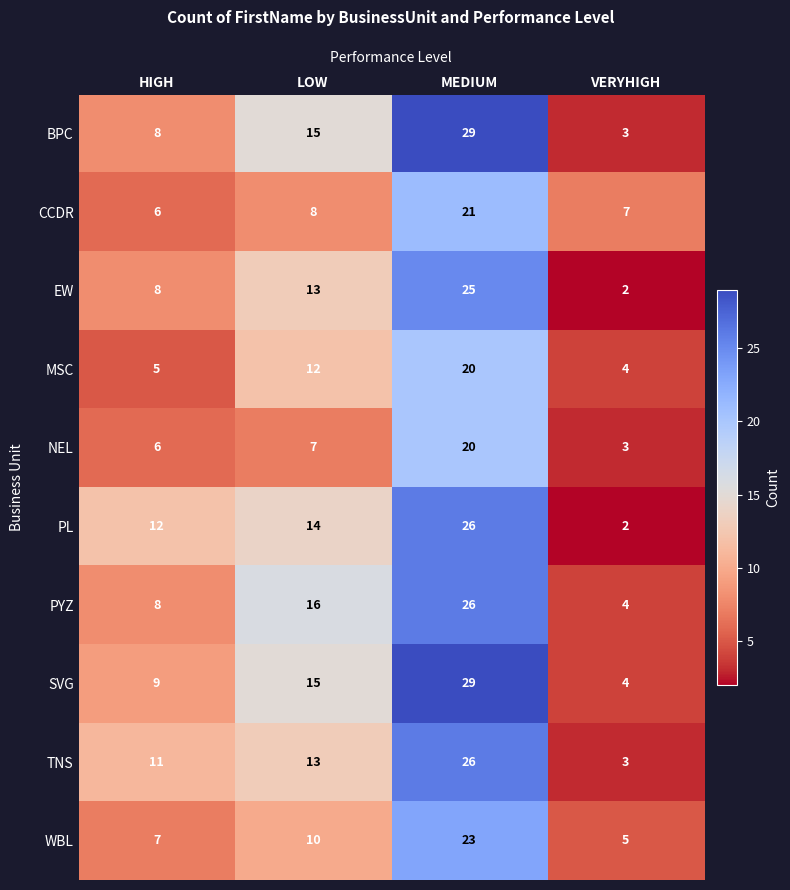

Where is MSC nearest to the value 12?

LOW